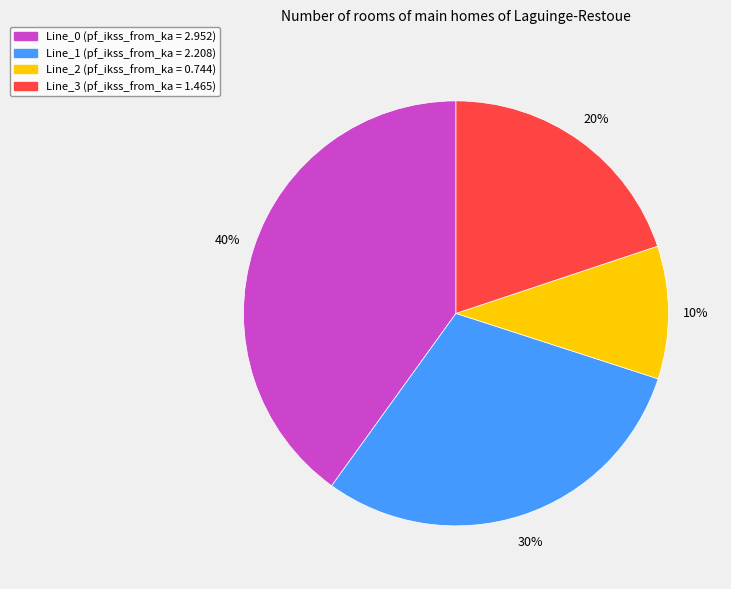

Rank the categories by value from lowest to highest.

Line_2, Line_3, Line_1, Line_0